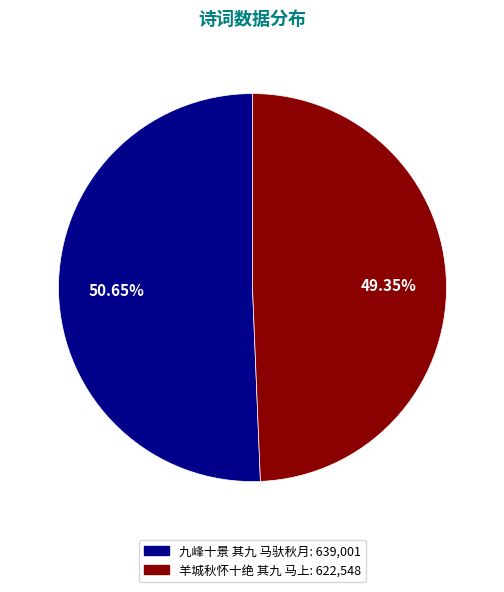

Which category has the biggest portion of the pie?

九峰十景 其九 马驮秋月